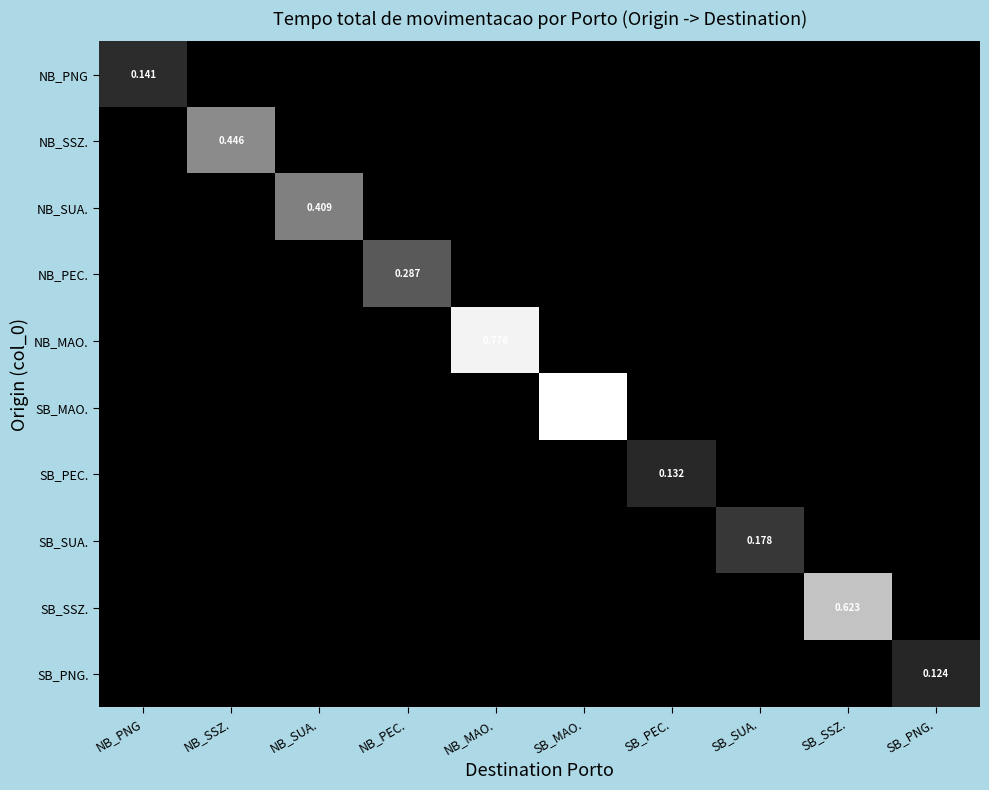

List the labels in order of SB_SSZ. value, smallest first.

NB_PNG, NB_SSZ., NB_SUA., NB_PEC., NB_MAO., SB_MAO., SB_PEC., SB_SUA., SB_PNG., SB_SSZ.